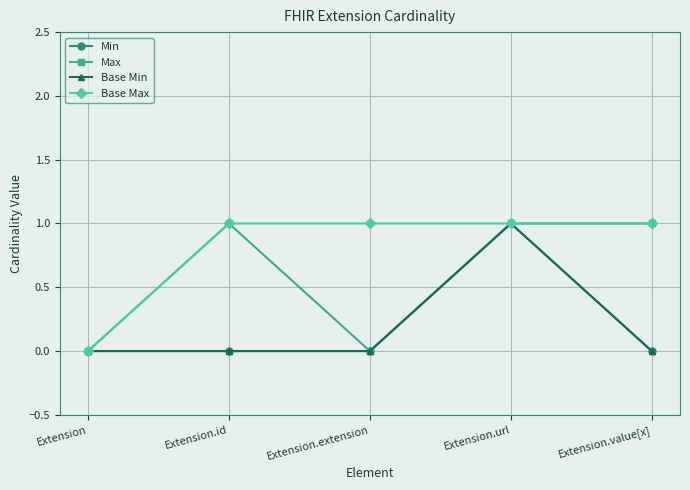

True or false: Min has more than 2 interior local peaks.

False